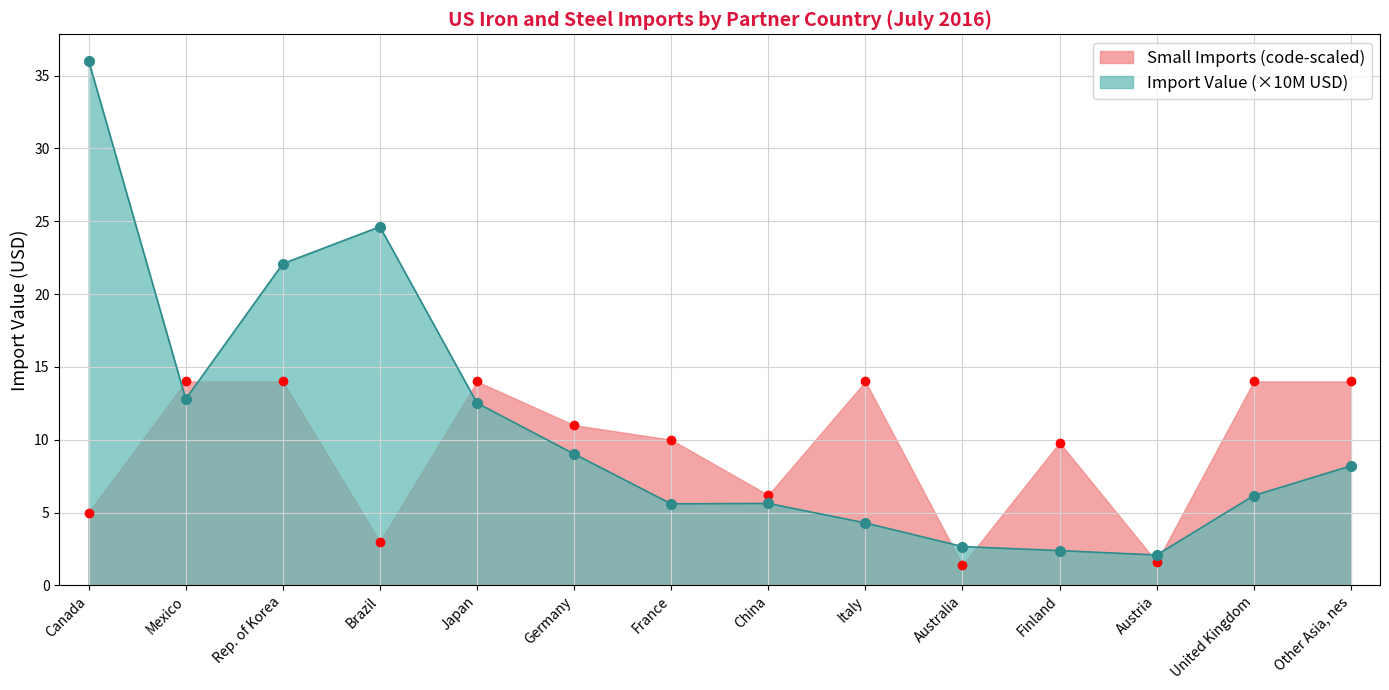

What is the change in value from Austria to United Kingdom?

+4.1